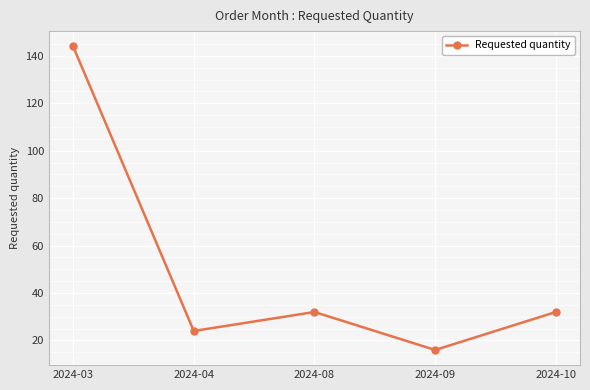

How many data points does each series have?

5